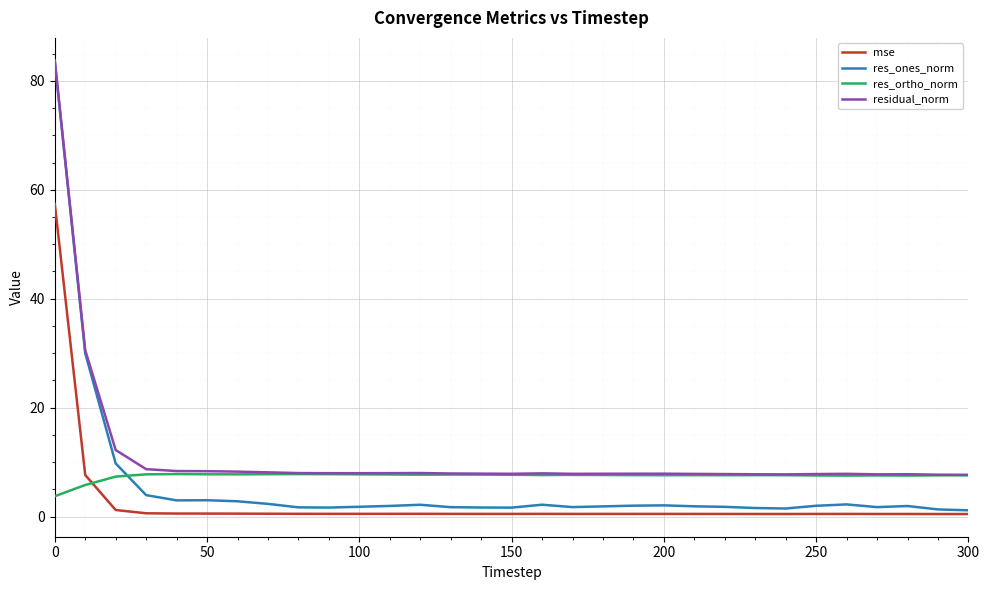

True or false: res_ortho_norm and res_ones_norm intersect in this chart.

True